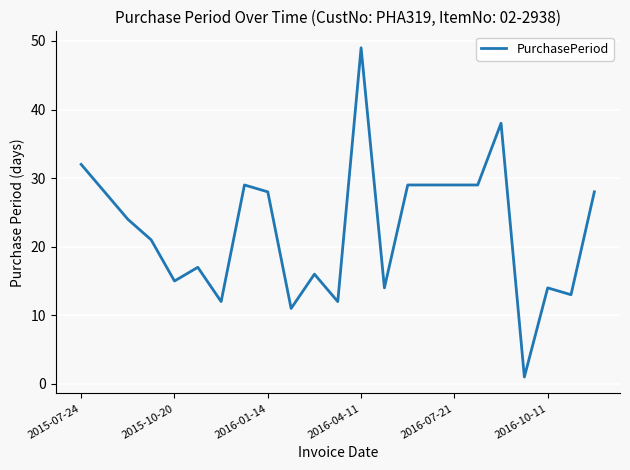

What is the difference between the maximum and minimum values?

48